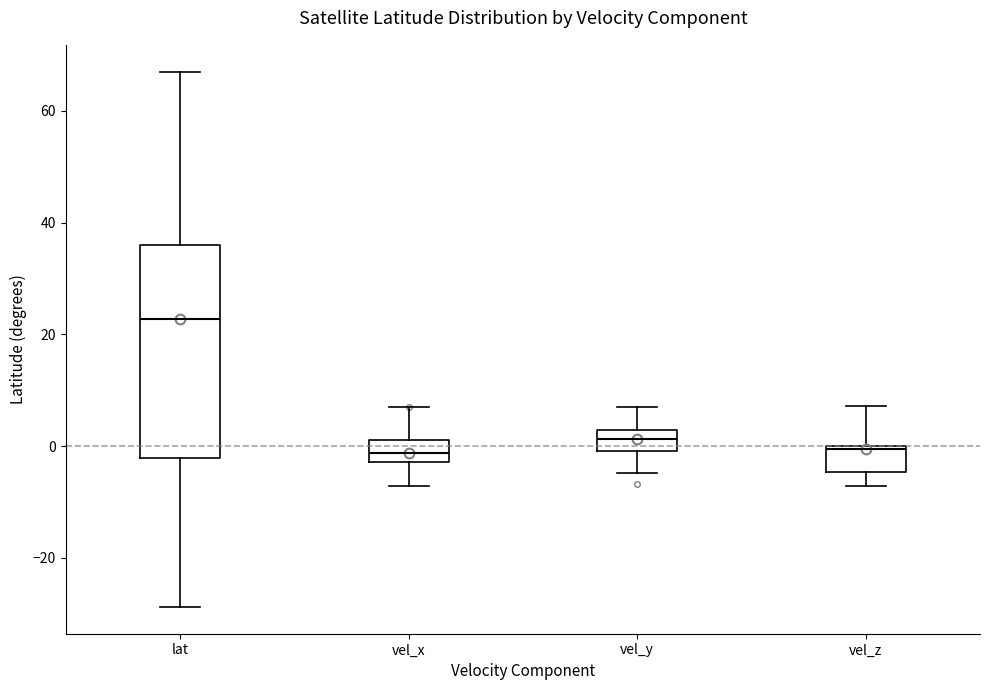

Reading left to right, transcribe this box plot: for each box, give where its median line is, the range the box spans, and where its two whiskers end, as read against the y-axis. The values are not printed on the chart, so give them approximately, as read against the axis.

lat: median 22, box -2 to 36, whiskers -28 to 68
vel_x: median -2 (inside the box), box -2 to 2, whiskers -8 to 6
vel_y: median 2 (inside the box), box 0 to 2, whiskers -4 to 8
vel_z: median 0 (just below the box's upper edge), box -4 to 0, whiskers -8 to 8